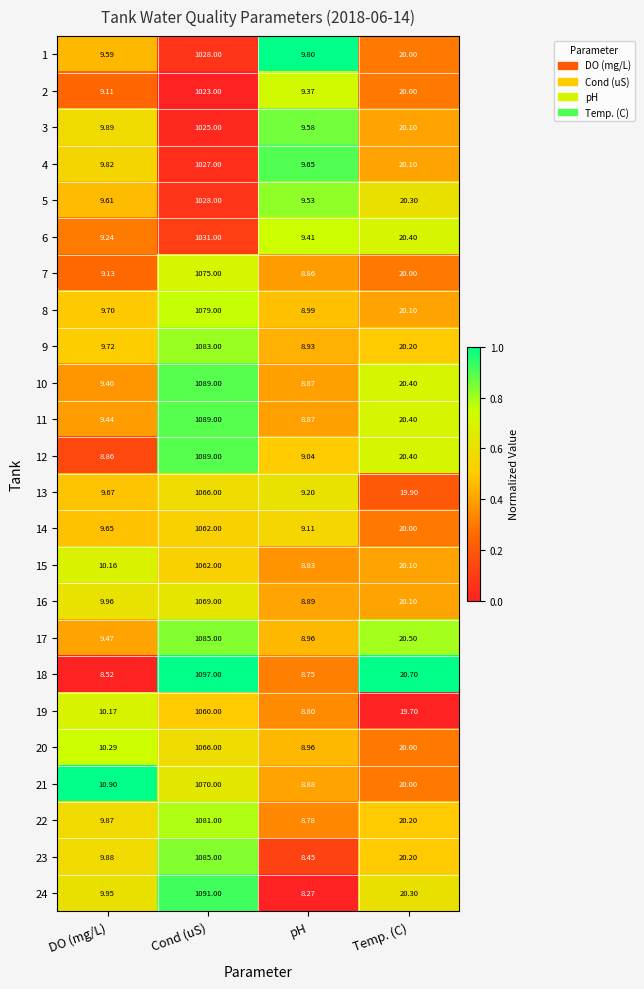

Which series changed the most between Cond (uS) and Temp. (C)?

18